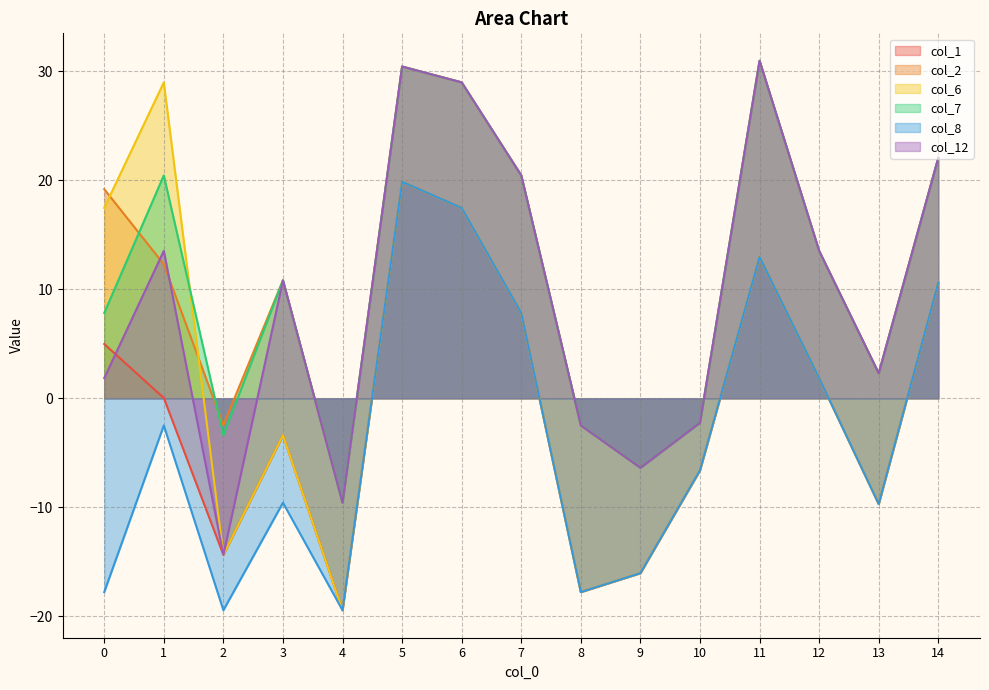

Reading right to left, what are all the values shown in this chart?

col_1: 10.6	-9.7	1.9	13.0	-6.6	-16.0	-17.8	7.8	17.5	19.9	-19.4	-3.4	-14.4	0.0	5.0
col_2: 22.0	2.3	13.5	30.9	-2.2	-6.4	-2.5	20.4	29.0	30.4	-9.6	10.8	-2.5	12.3	19.2
col_6: 10.6	-9.7	1.9	13.0	-6.6	-16.0	-17.8	7.8	17.5	19.9	-19.4	-3.4	-14.4	29.0	17.5
col_7: 22.0	2.3	13.5	30.9	-2.2	-6.4	-2.5	20.4	29.0	30.4	-9.6	10.8	-3.4	20.4	7.8
col_8: 10.6	-9.7	1.9	13.0	-6.6	-16.0	-17.8	7.8	17.5	19.9	-19.4	-9.6	-19.4	-2.5	-17.8
col_12: 22.0	2.3	13.5	30.9	-2.2	-6.4	-2.5	20.4	29.0	30.4	-9.6	10.8	-14.4	13.5	1.9